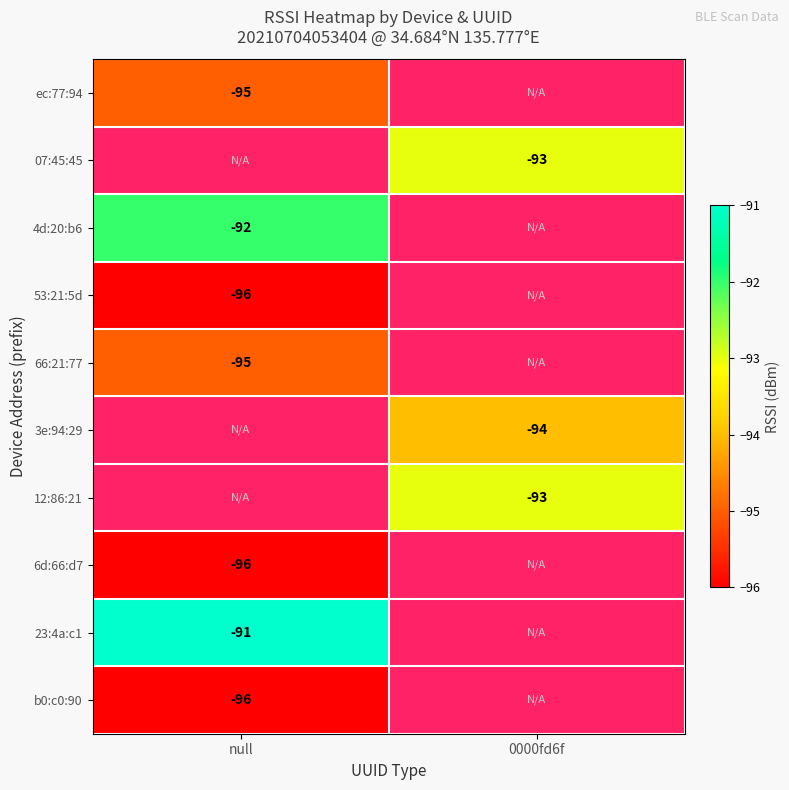

Is the value of 66:21:77 at null greater than the value of 6d:66:d7 at null?

Yes